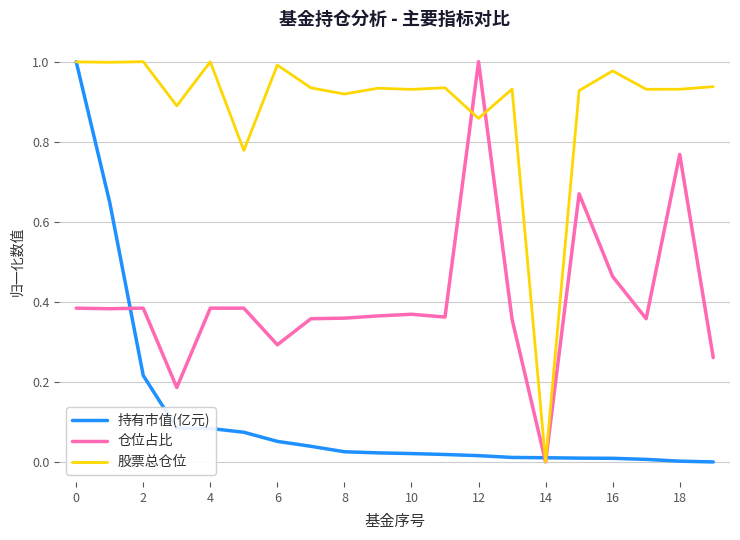

Rank the series by their average value, from lowest to highest.

持有市值(亿元), 仓位占比, 股票总仓位